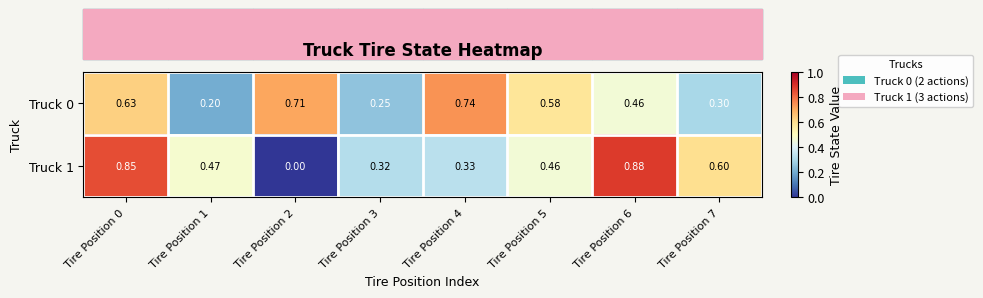

At which category is the sum across all series the highest?

Tire Position 0